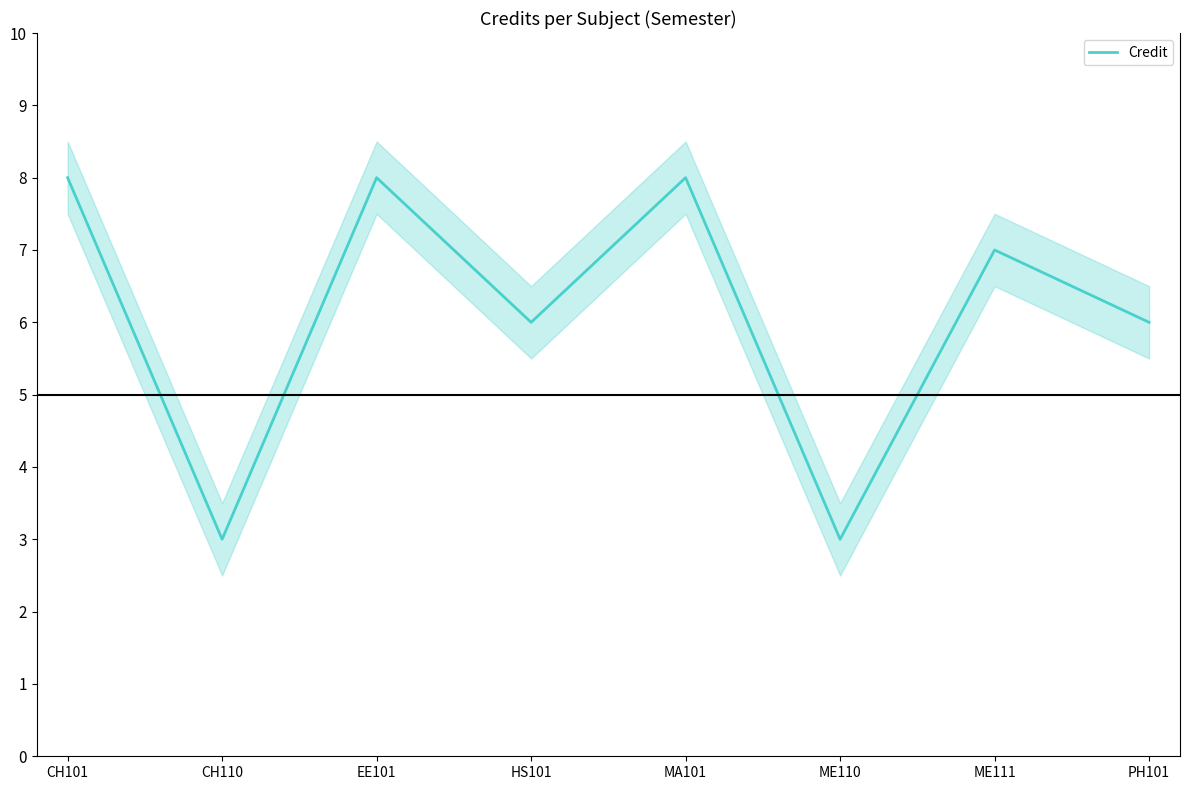

True or false: the data shows 1 at CH110.

False